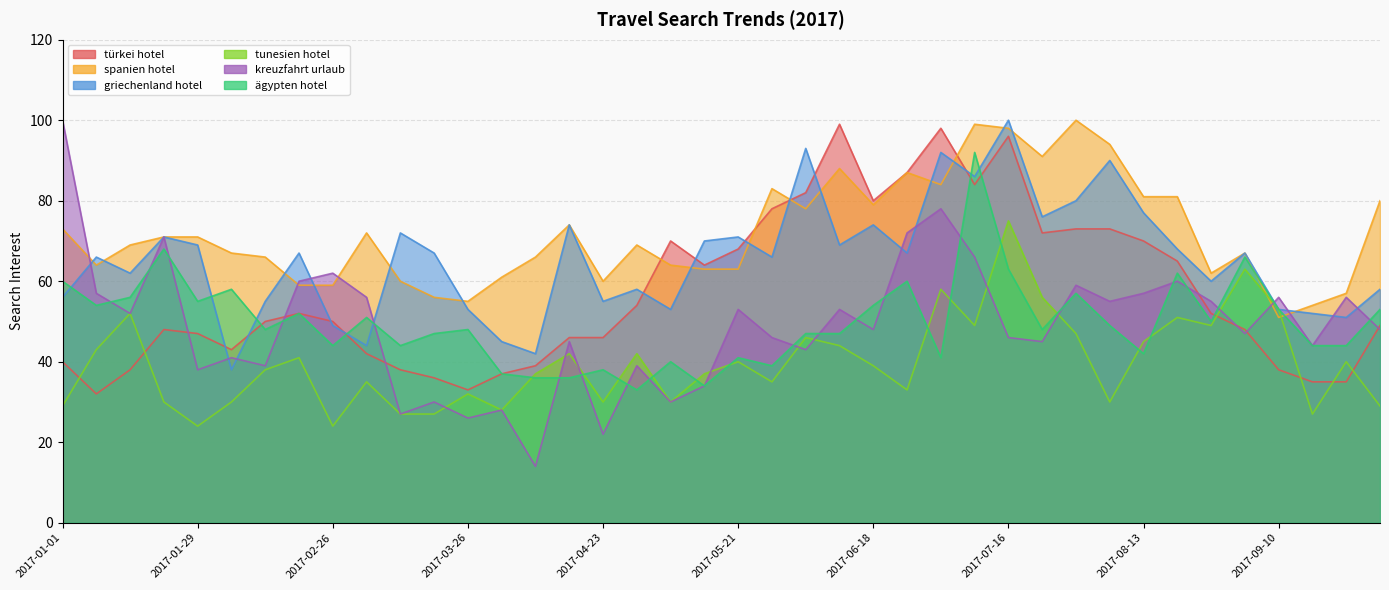

What is the total value across all series at 2017-08-06?

391